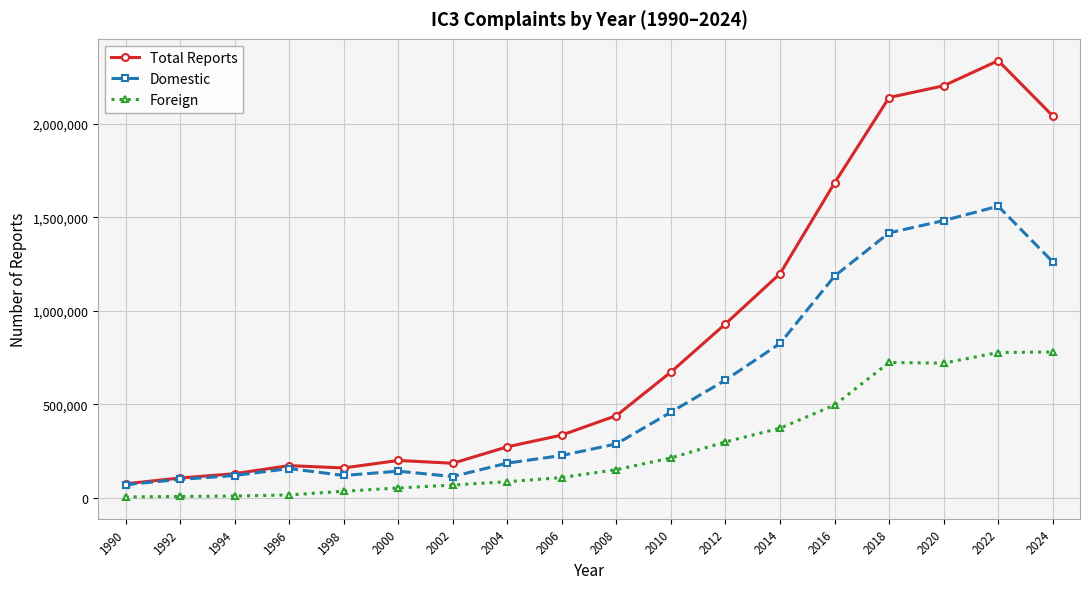

What is the maximum value for Total Reports?

2337099